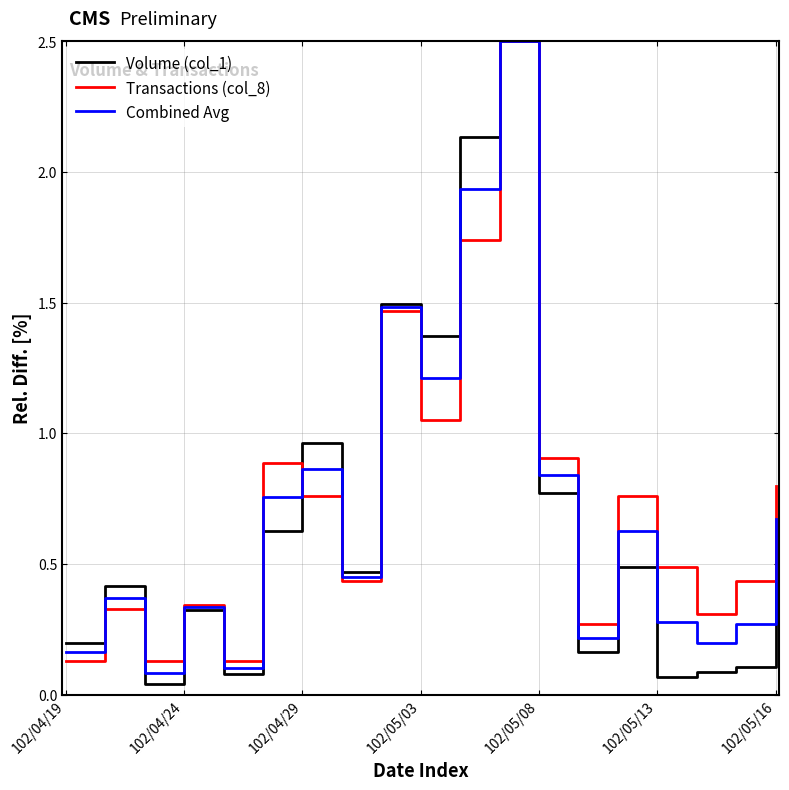

What is the maximum value for Volume (col_1)?

2.5